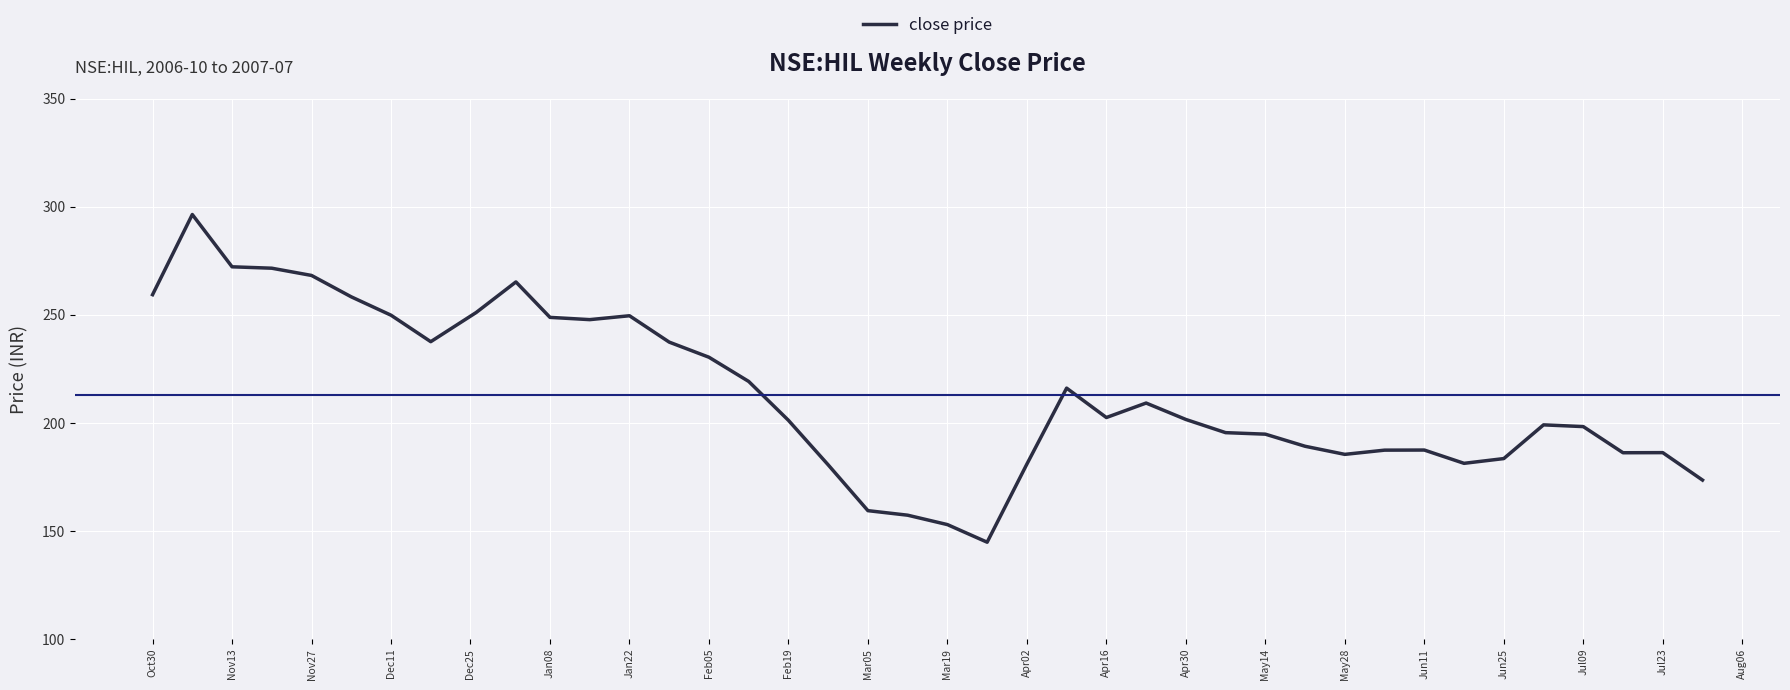

What is the average value?

212.9